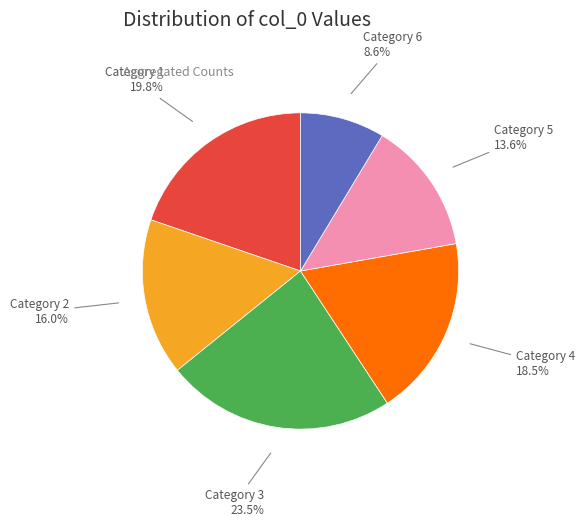

Count the number of slices in the pie.

6